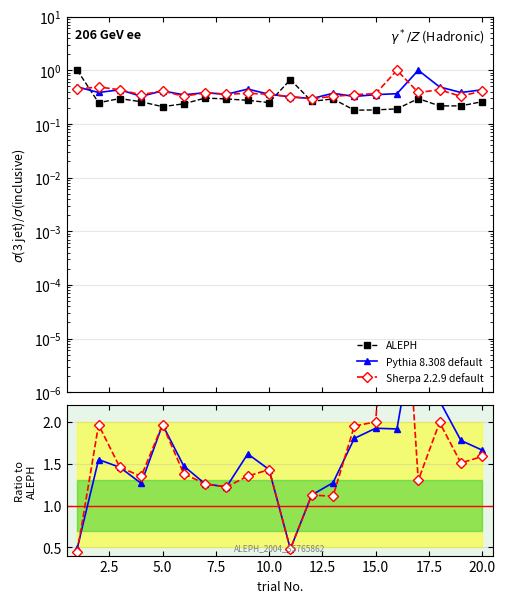

Does the chart have visible grid lines?

Yes